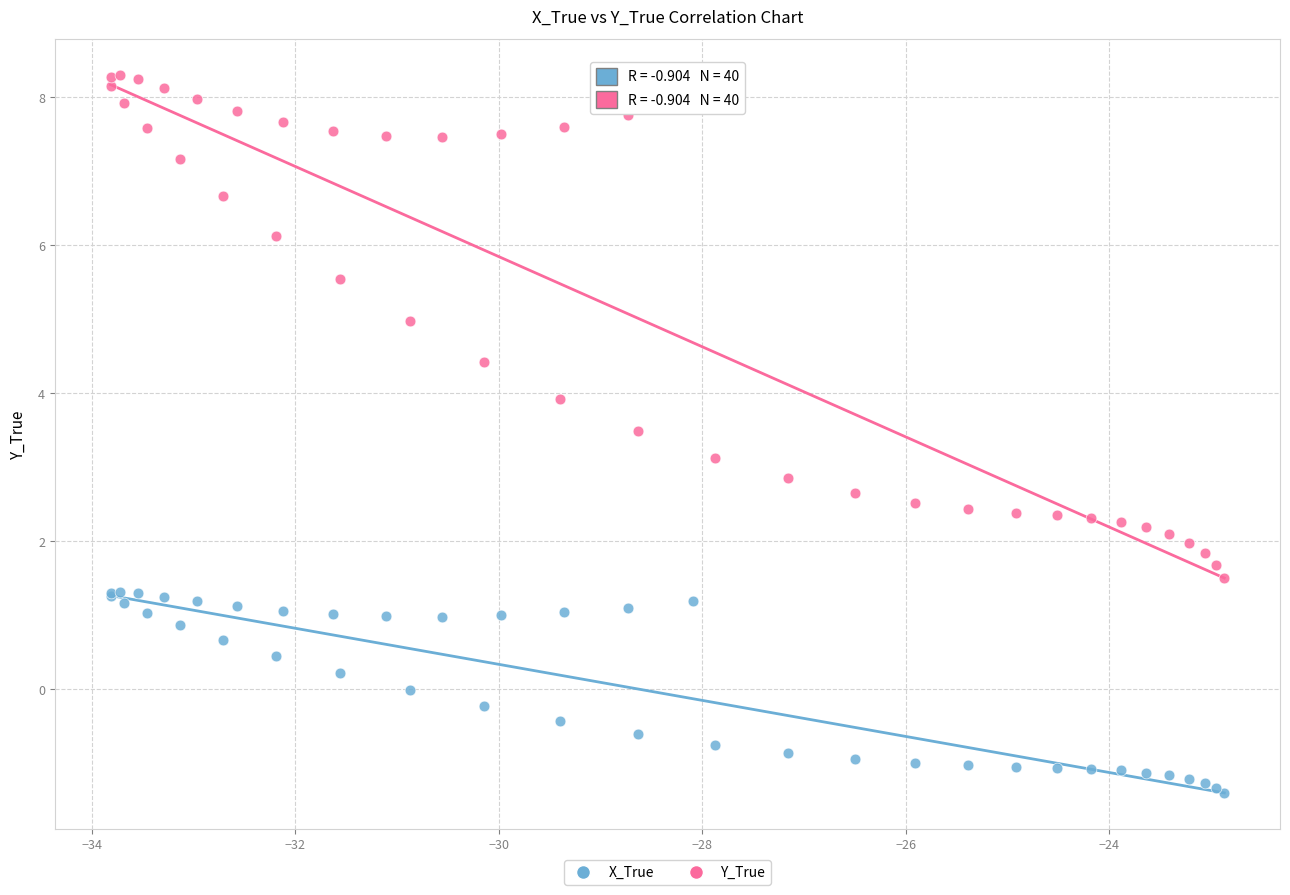

Which series has the largest Y range (max minus min)?

Y_True